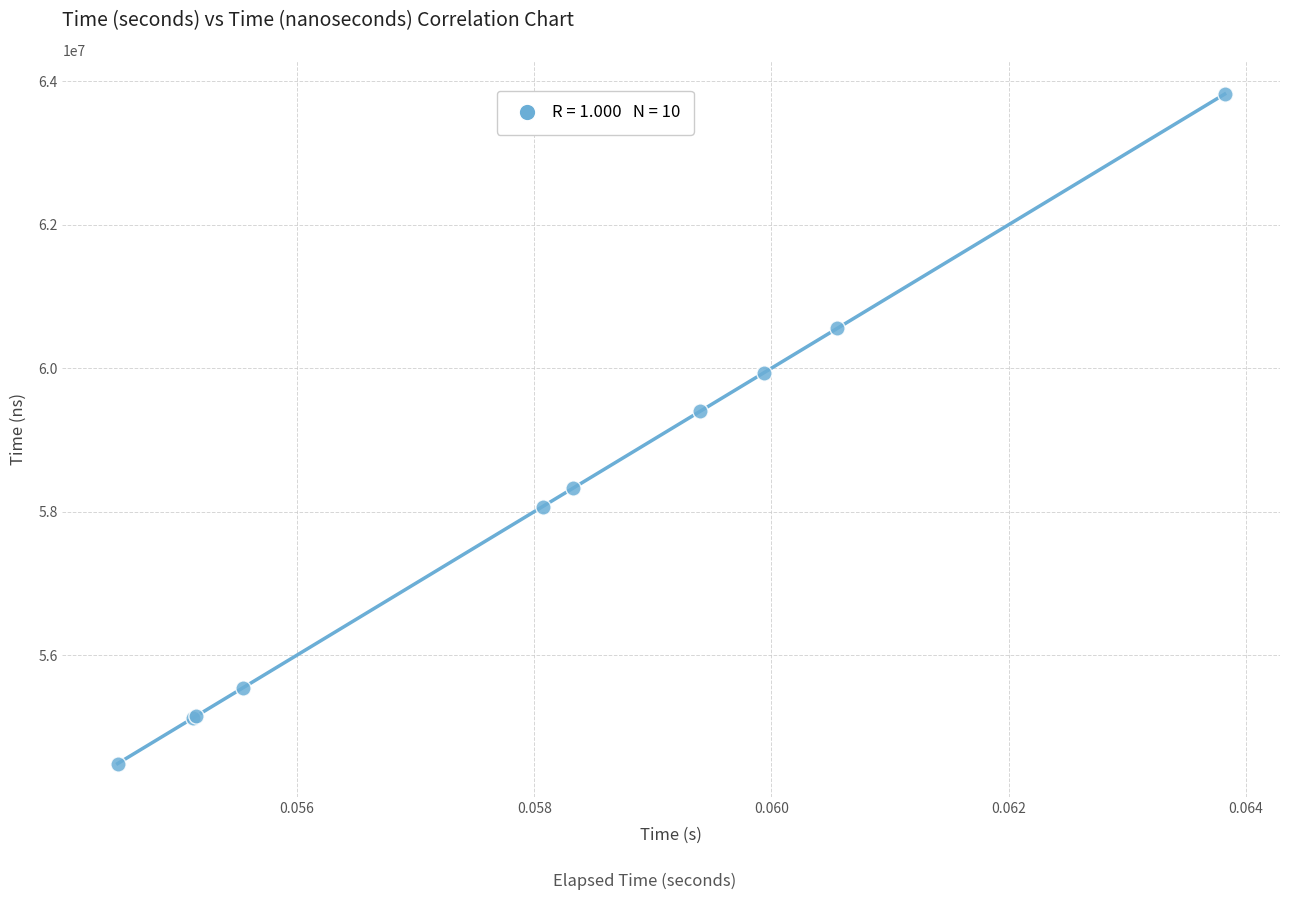

What Y value in the scatter plot is closest to 59154174?

59400243